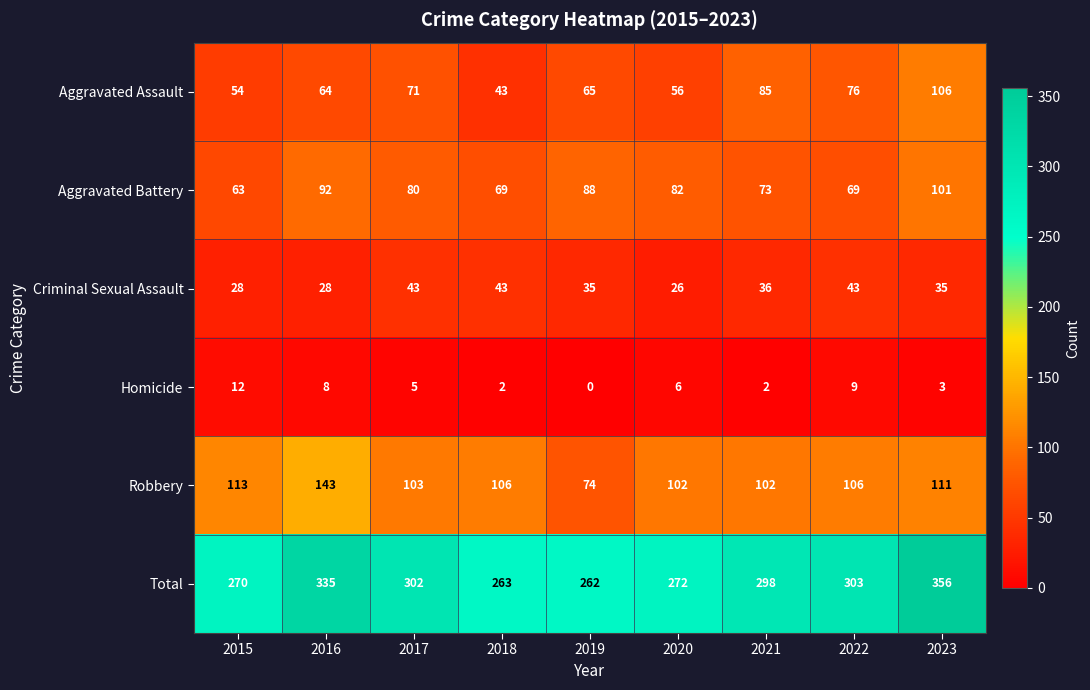

What value does the Aggravated Assault series have at 2019?

65